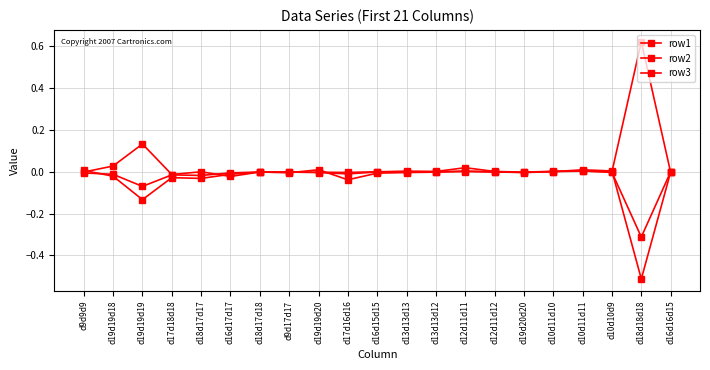

Does the chart have visible grid lines?

Yes